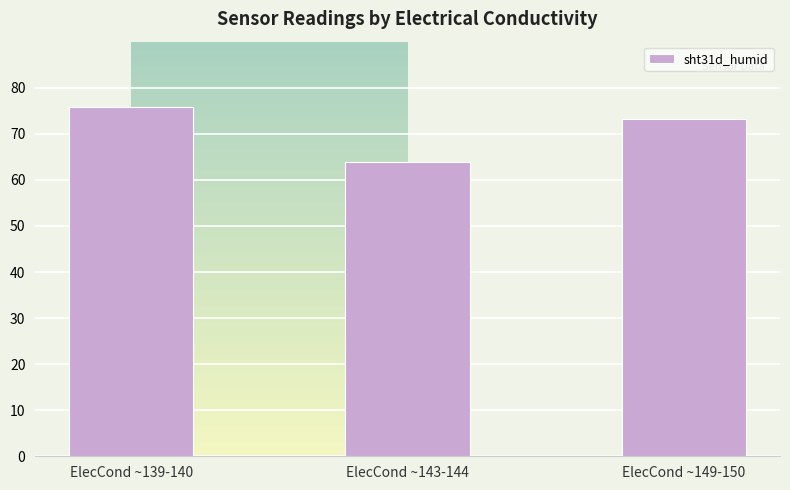

What is the difference between the maximum and minimum values?

12.0